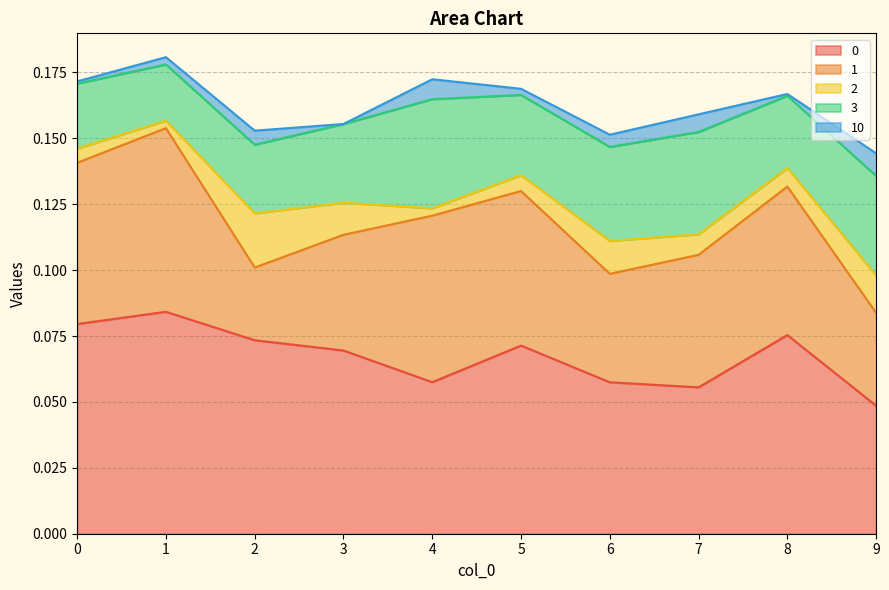

Between 6 and 7, which is larger?

6